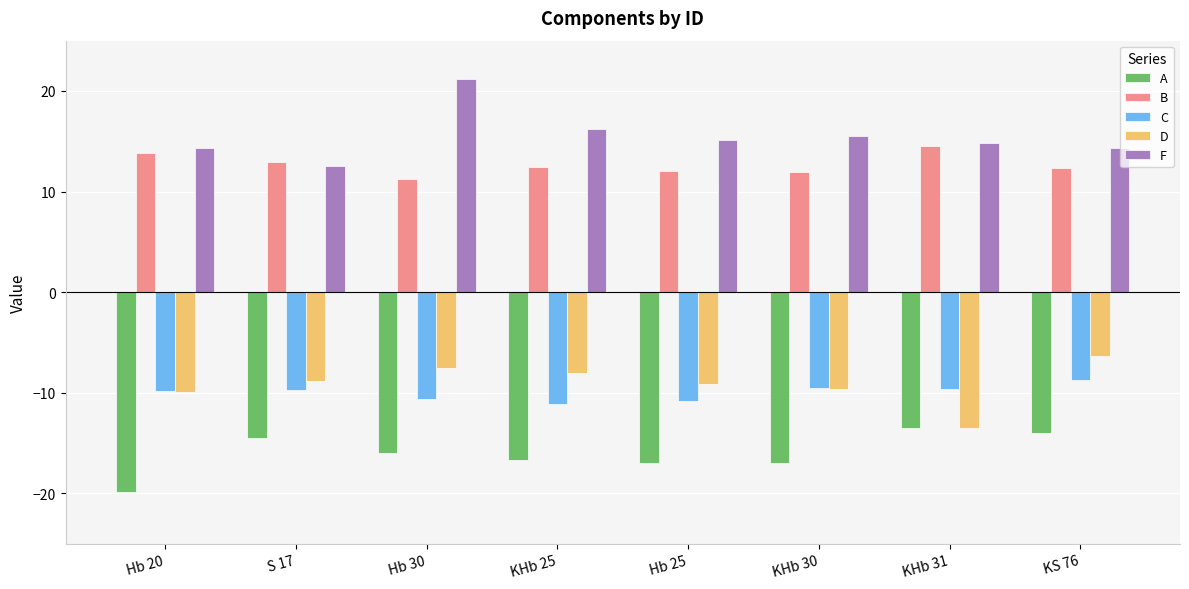

Count the number of data series in this chart.

5